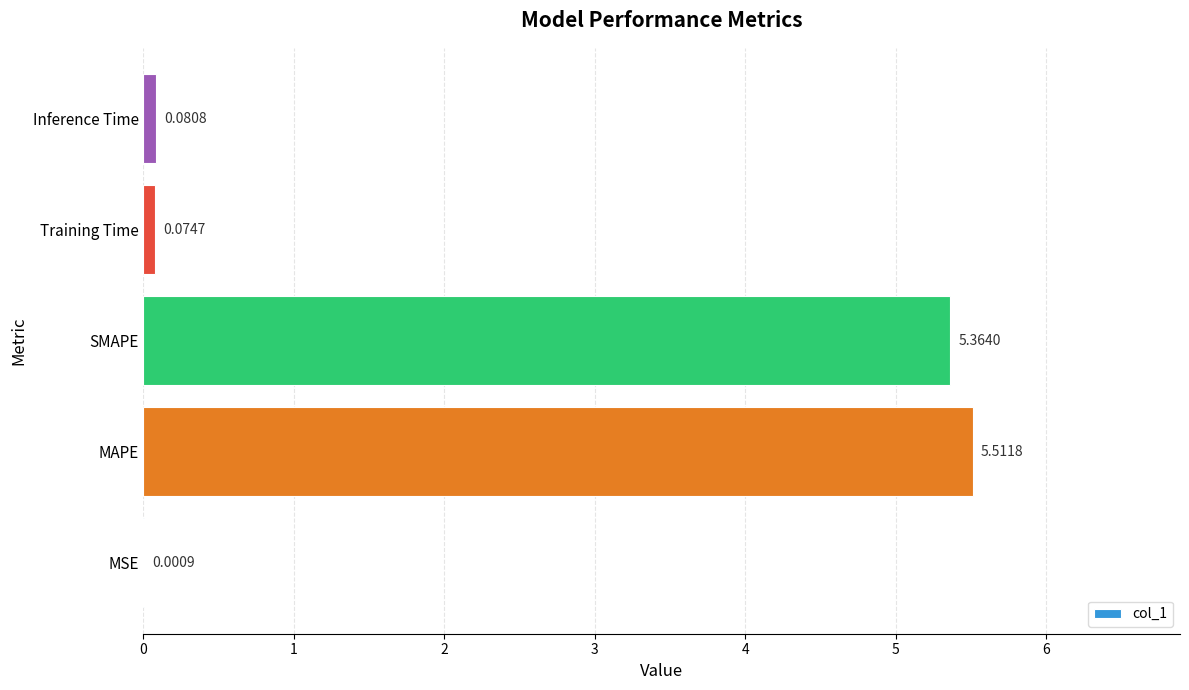

Which category has the highest value across all series?

MAPE